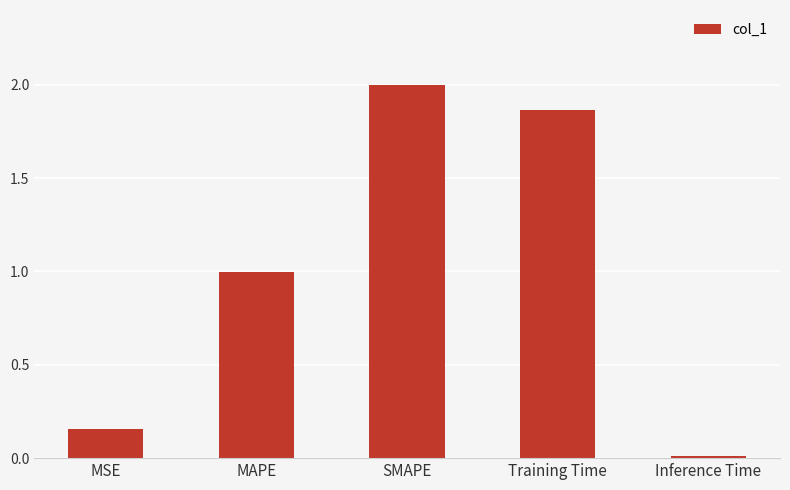

True or false: the data shows 1.0 at MAPE.

True